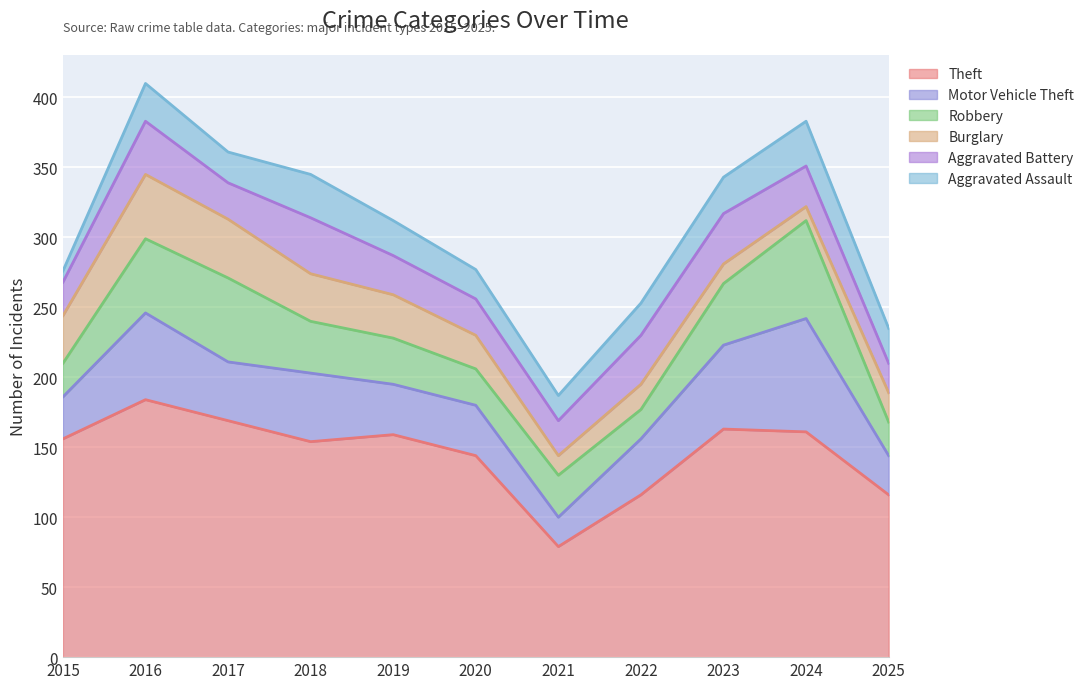

What is the maximum value for Aggravated Assault?

32